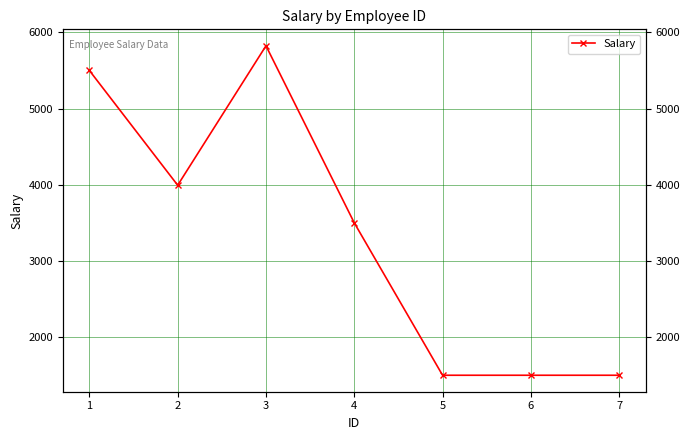

How many points are higher than both their immediate neighbors (excluding endpoints)?

1